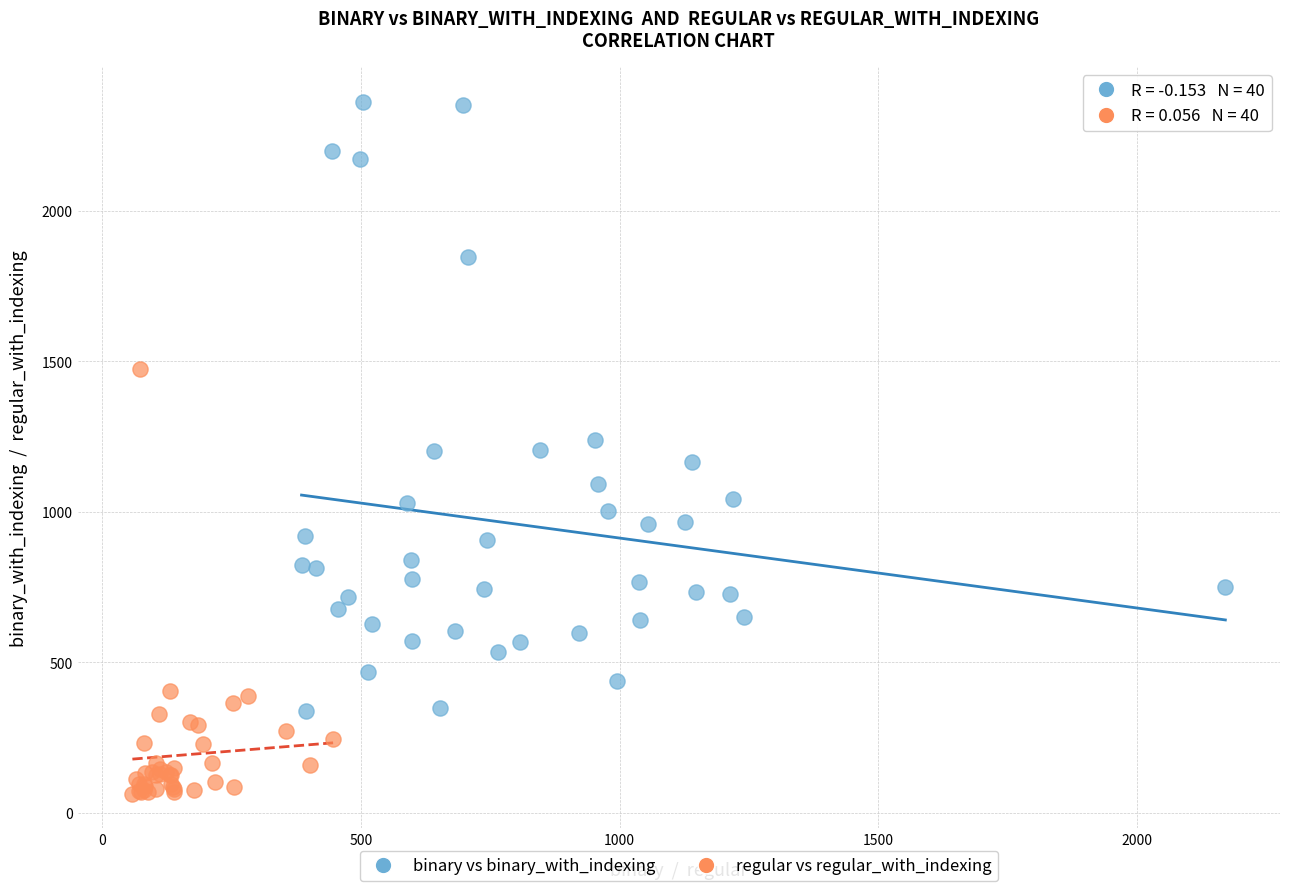

Which series has the widest spread of Y values?

binary vs binary_with_indexing